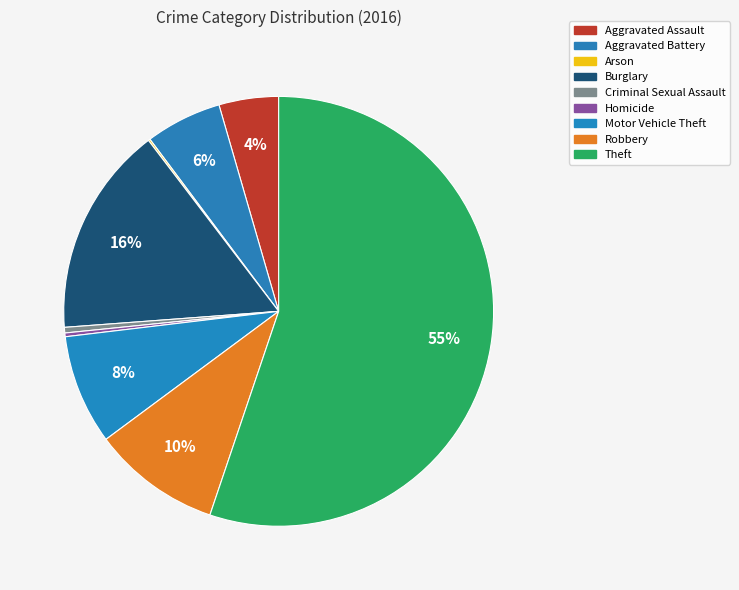

Count the number of slices in the pie.

9